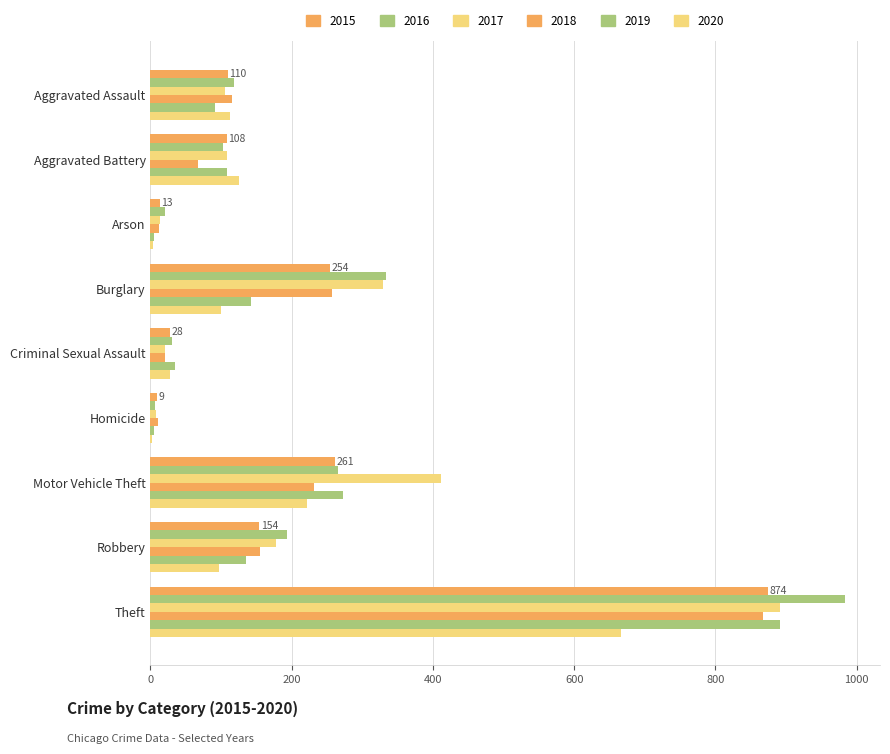

Reading left to right, what are all the values shown in this chart?

2015: 110	108	13	254	28	9	261	154	874
2016: 118	102	20	333	30	7	265	194	984
2017: 105	108	14	329	21	8	411	178	892
2018: 115	67	12	257	21	10	231	155	868
2019: 92	108	5	143	35	5	273	135	891
2020: 113	126	4	100	27	2	222	97	666